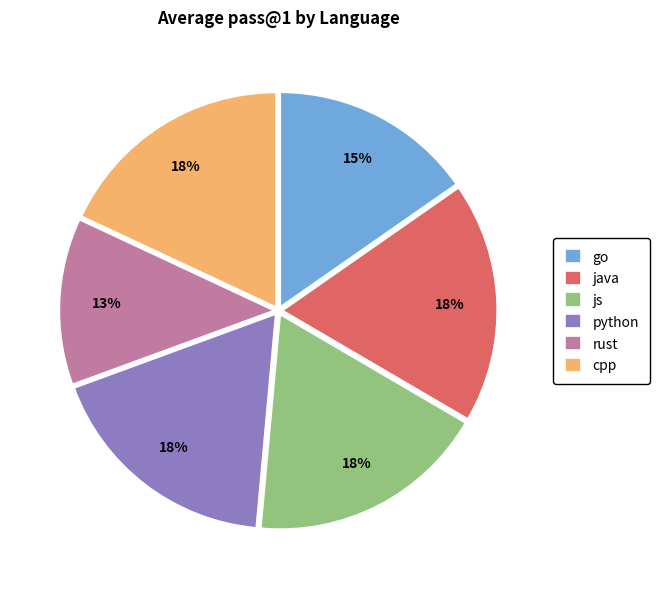

True or false: go accounts for 30% of the total.

False